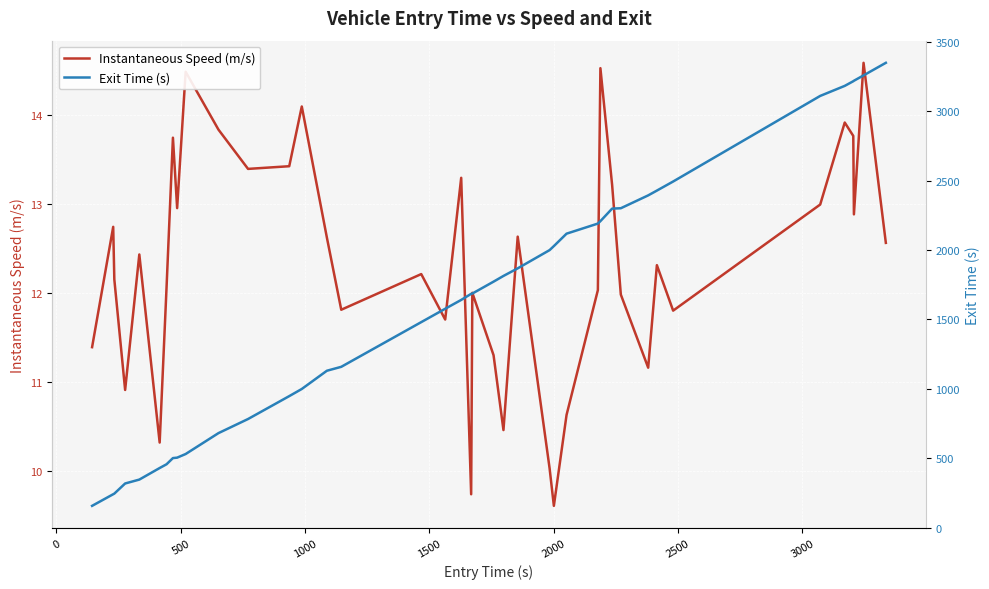

What is the difference between the maximum and minimum values in the Instantaneous Speed (m/s) series?

5.0